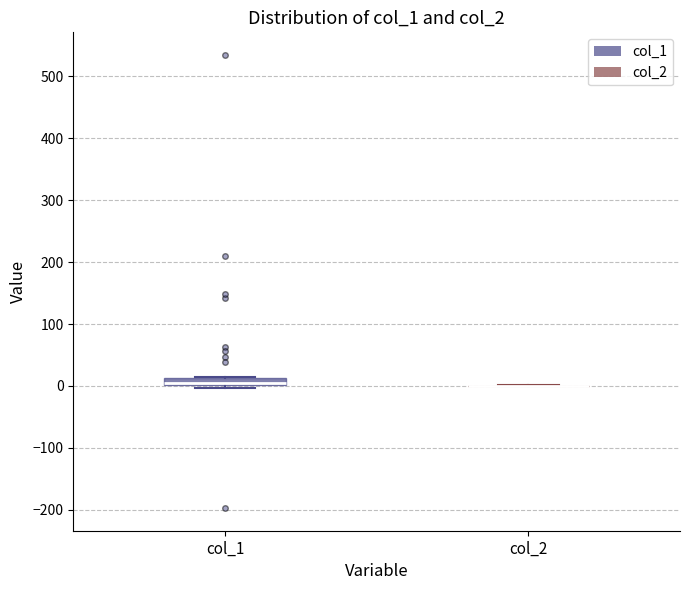

Which box is the tallest, from its lower edge to its upper edge?

col_1